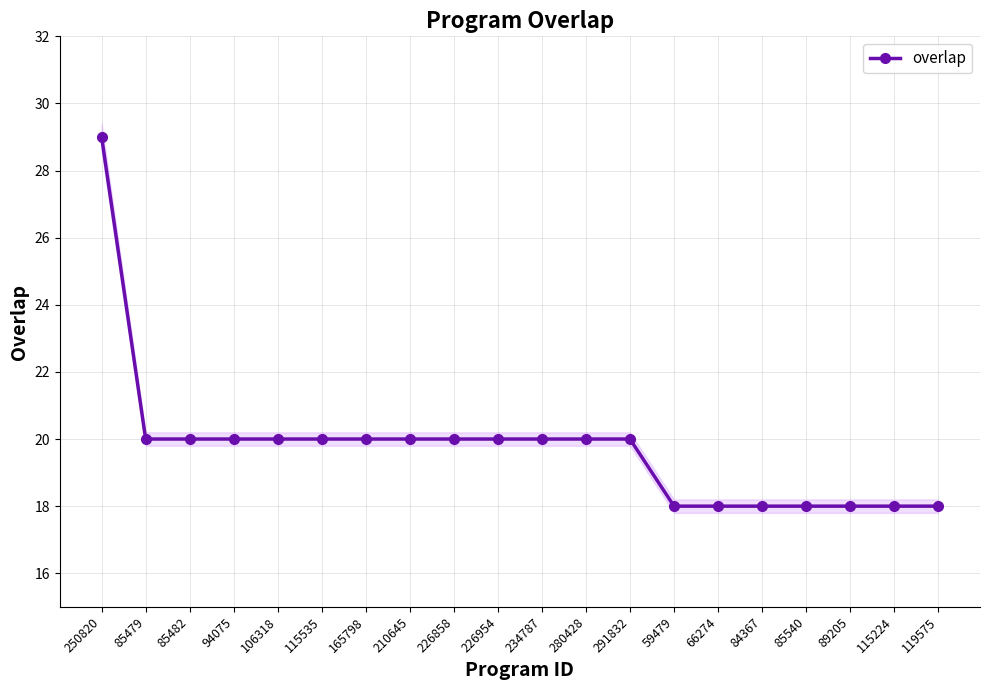

Rank the categories by value from lowest to highest.

59479, 66274, 84367, 85540, 89205, 115224, 119575, 85479, 85482, 94075, 106318, 115535, 165798, 210645, 226858, 226954, 234787, 280428, 291832, 250820